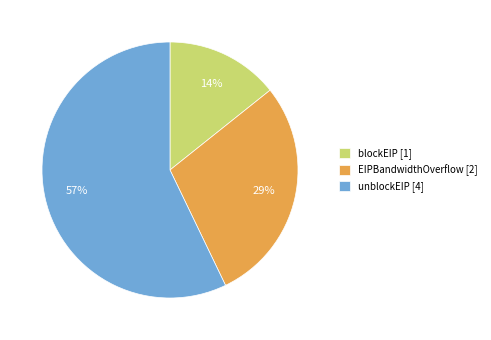

Which has a higher value, blockEIP [1] or unblockEIP [4]?

unblockEIP [4]